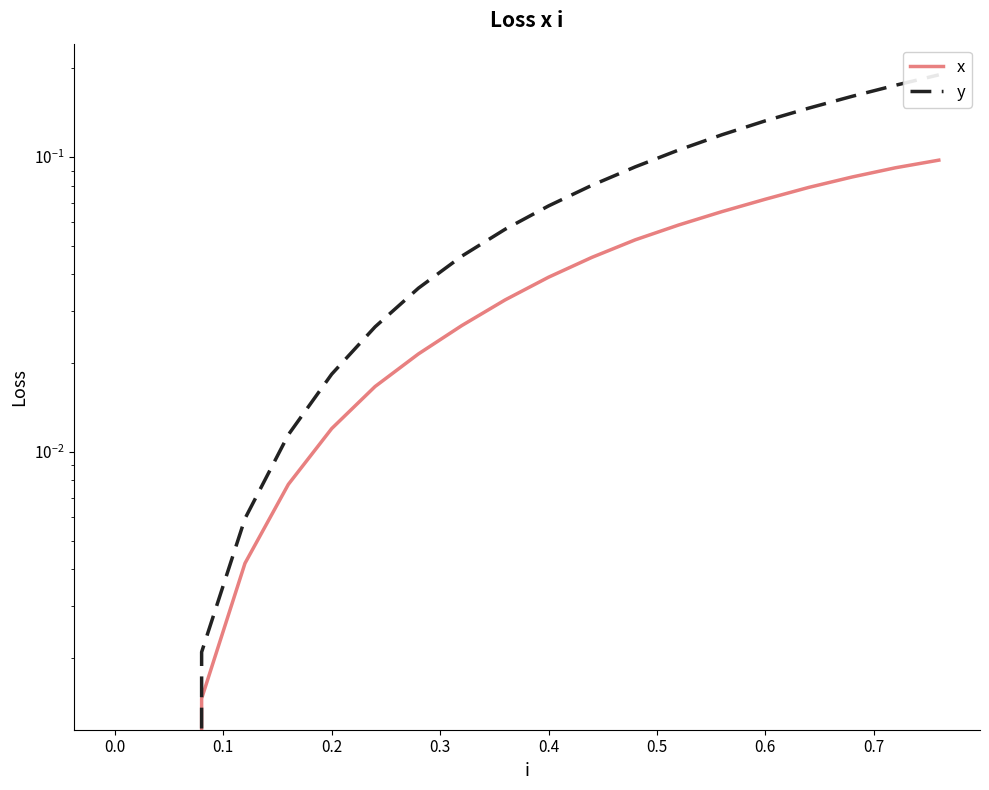

Does the chart have visible grid lines?

No